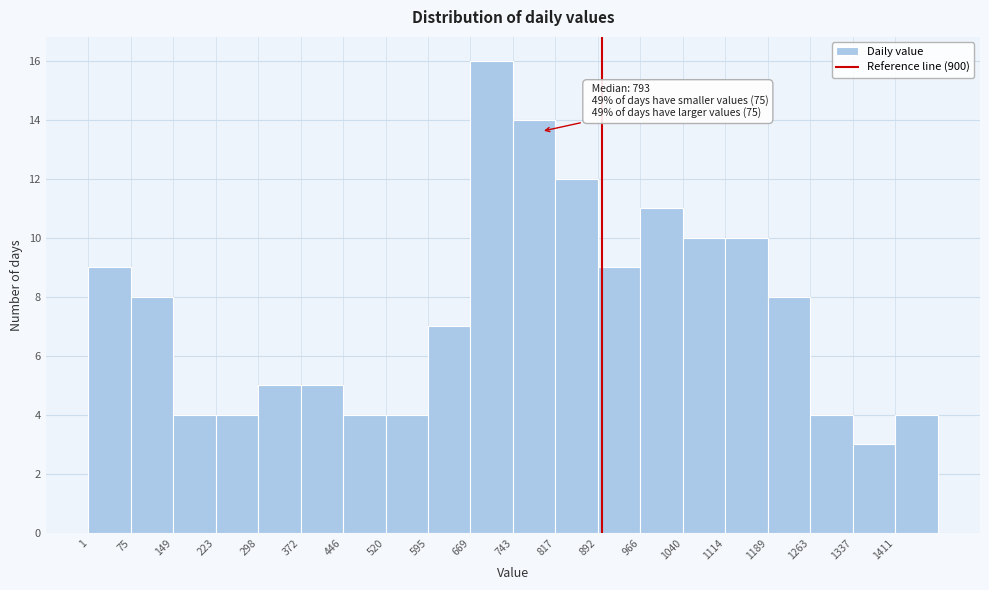

Over which range of the x-axis is the bar tallest?

670 to 740